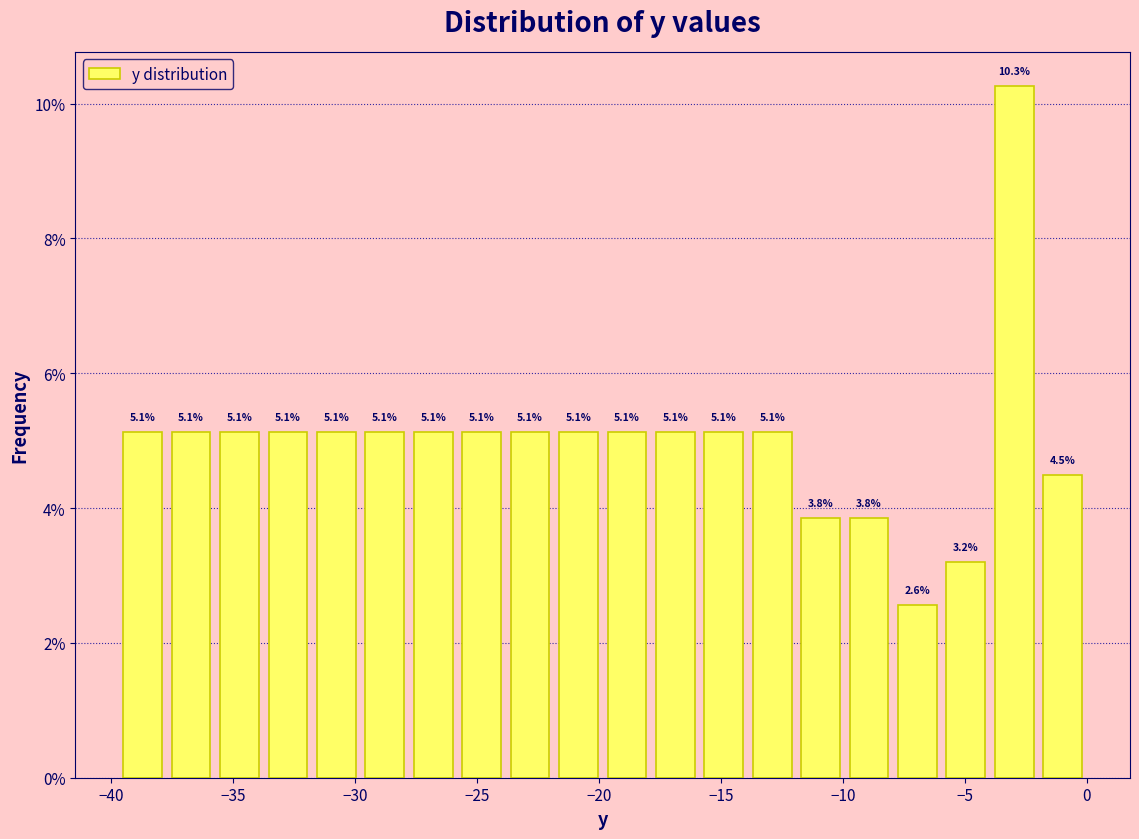

Around what value on the x-axis is the tallest bar? Give the approximate position of its centre, as read against the axis.

-3.0